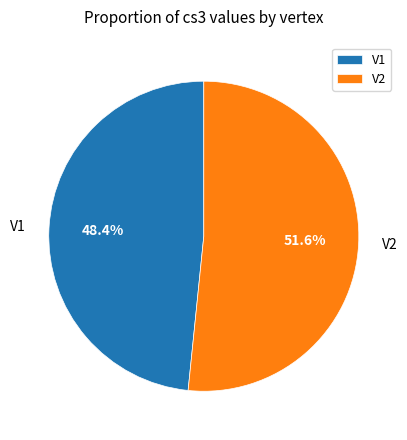

Is it true that V1 is 34% of the pie?

False